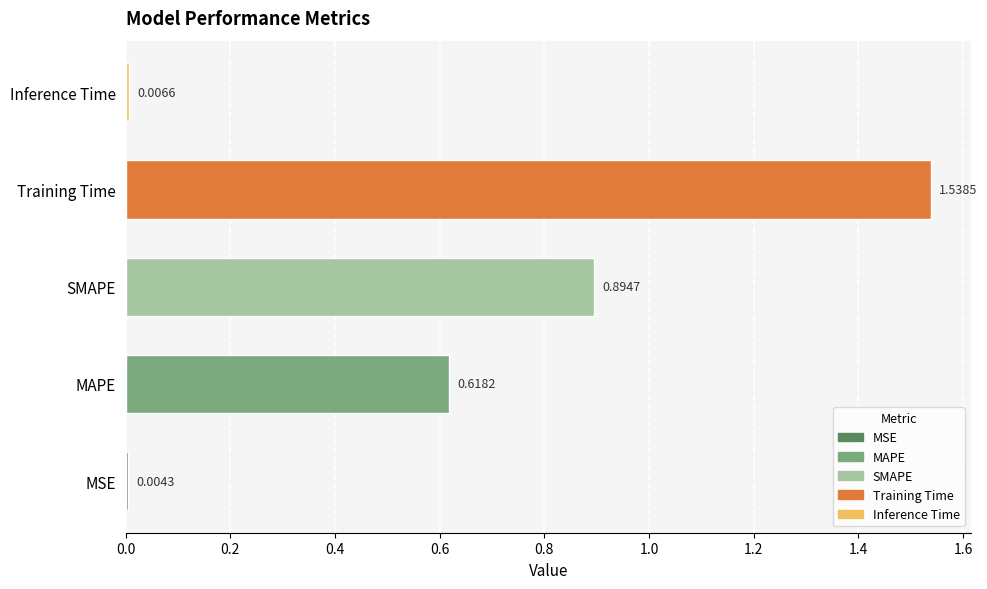

At which label is the value closest to 0?

MSE